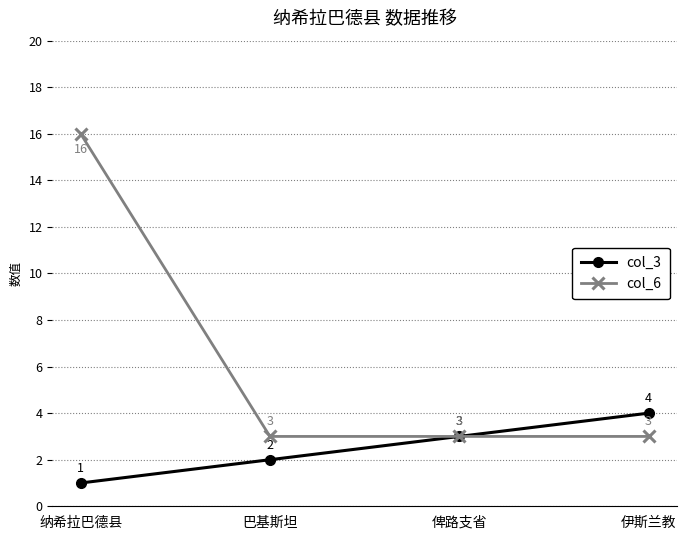

What is the sum of all col_6 values?

25